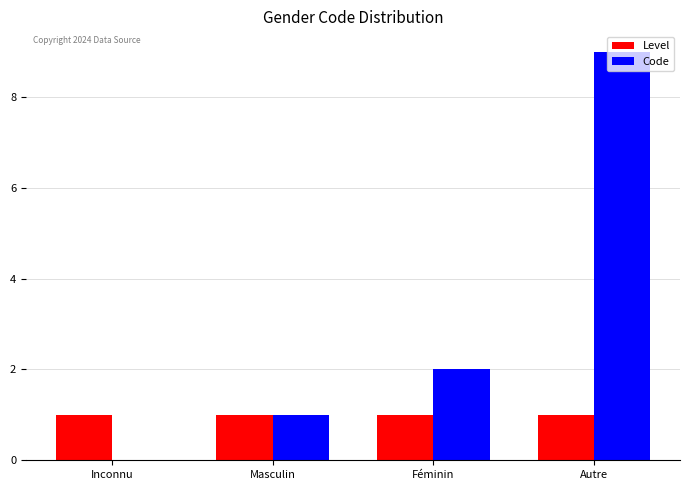

Which series has the largest total across all categories?

Code